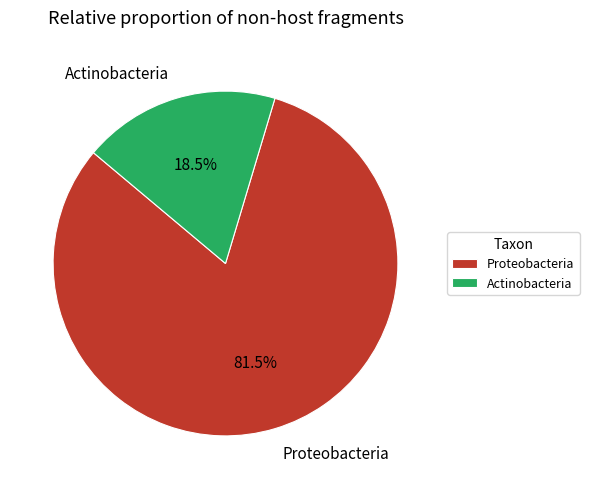

Which has a higher value, Proteobacteria or Actinobacteria?

Proteobacteria